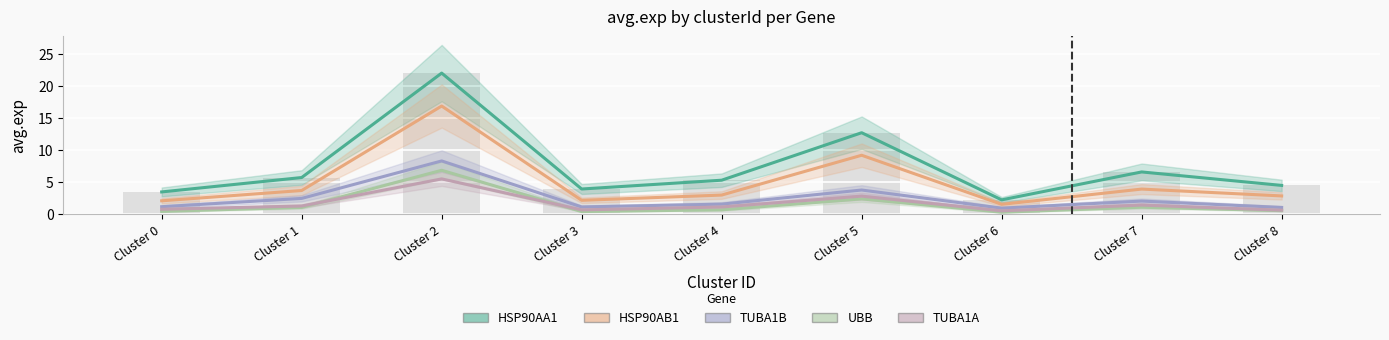

At which category is the sum across all series the highest?

Cluster 2